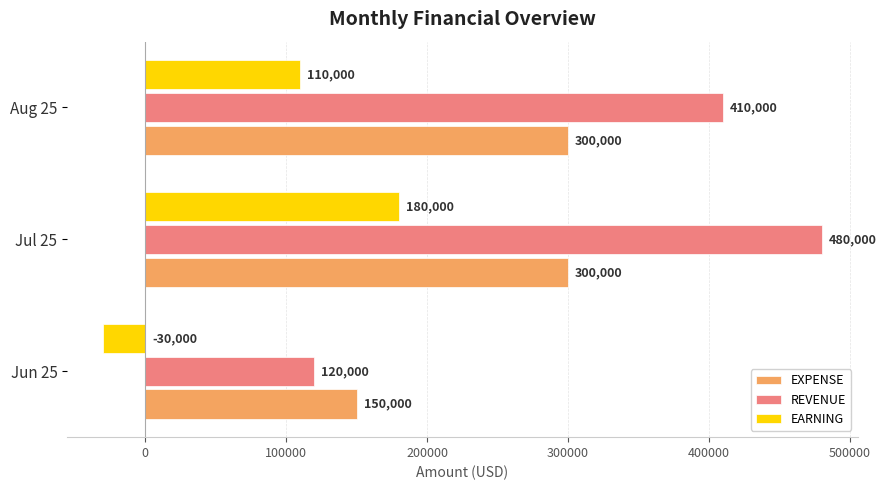

The value of EARNING at Aug 25 is 155137. True or false?

False